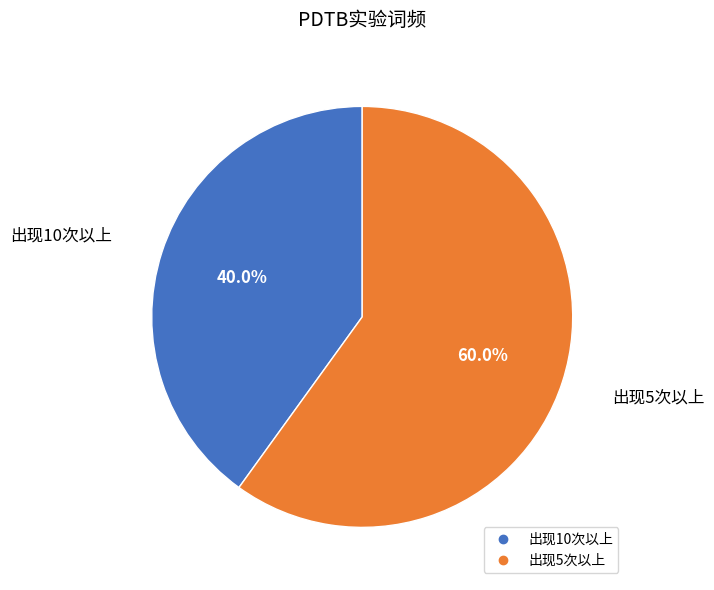

What percentage is the 出现5次以上 slice, to the nearest percent?

60%